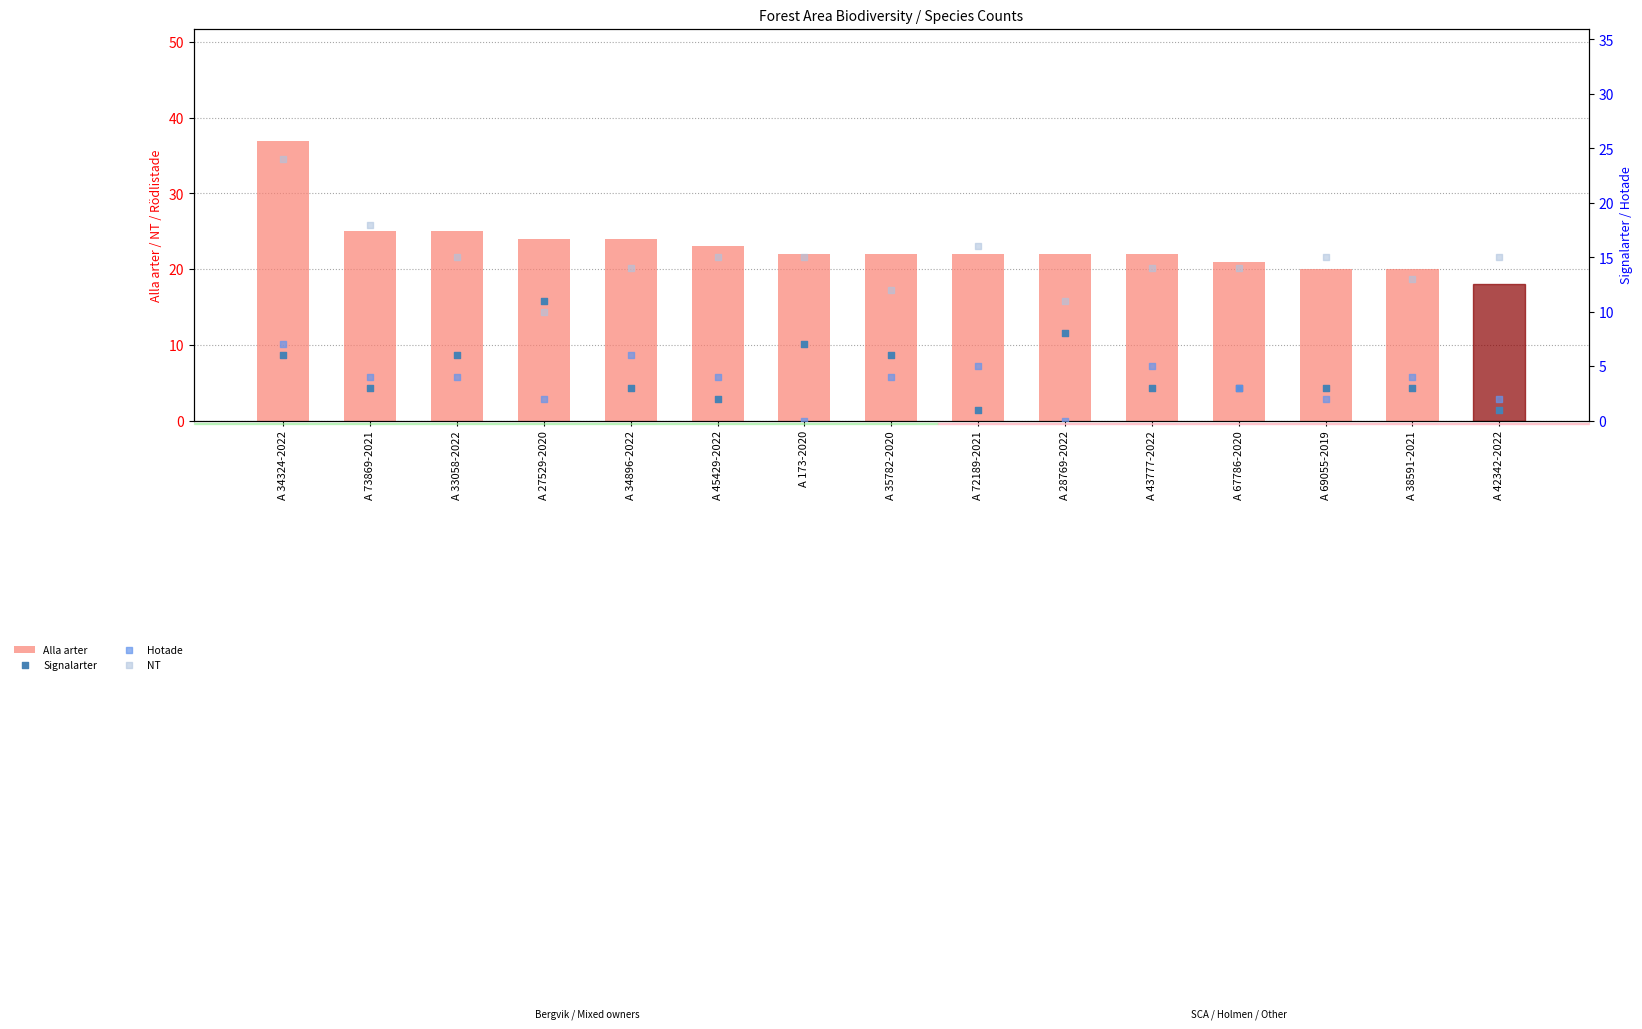

At which category is the sum across all series the highest?

A 34324-2022